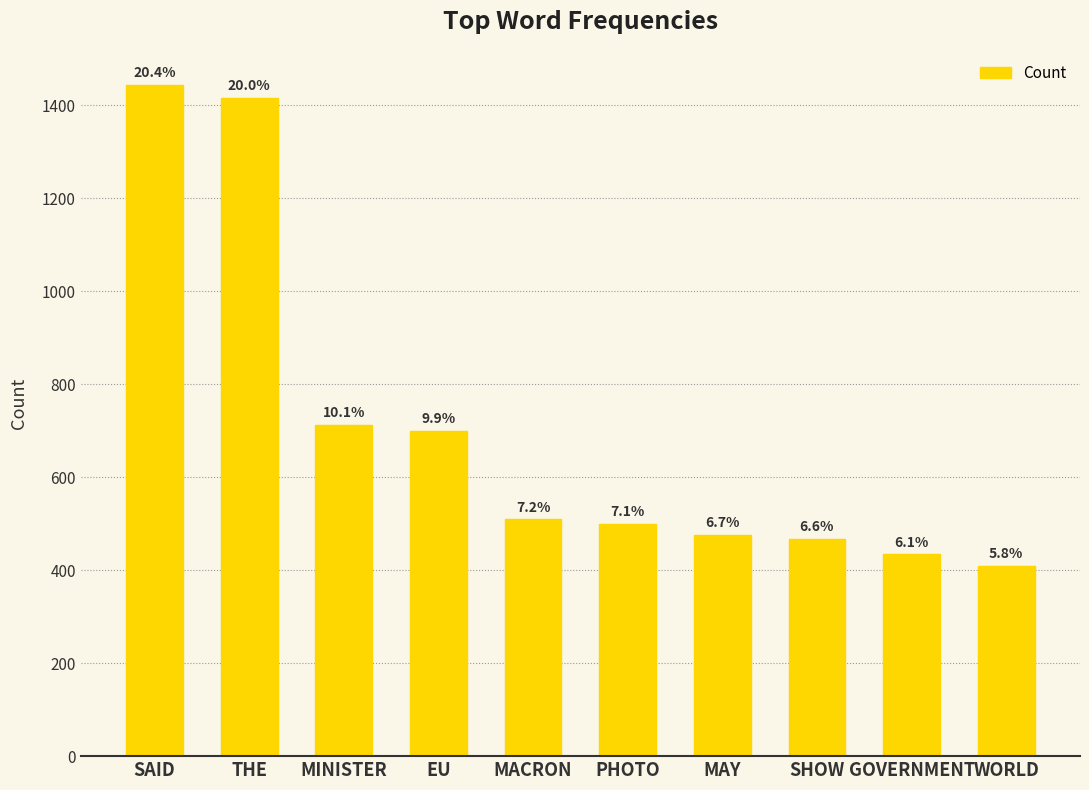

Does the chart contain stacked bars?

No